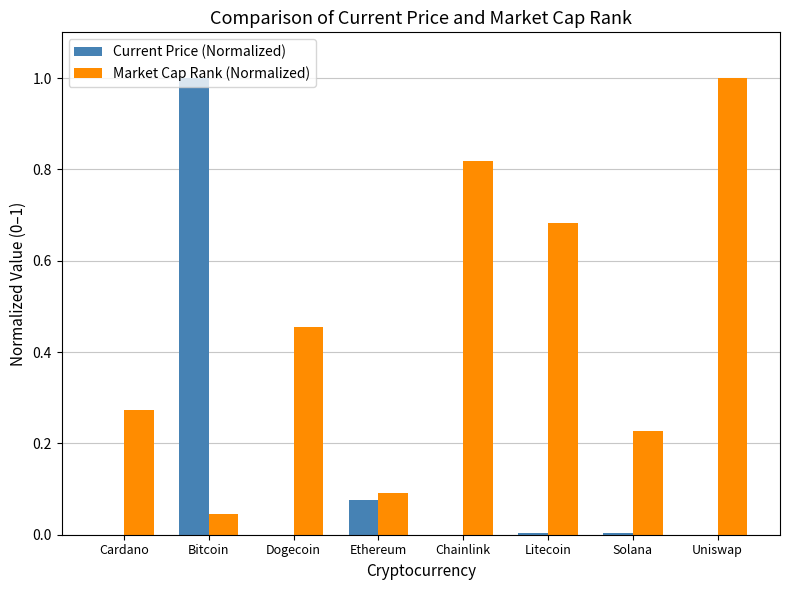

Are the bars horizontal?

No